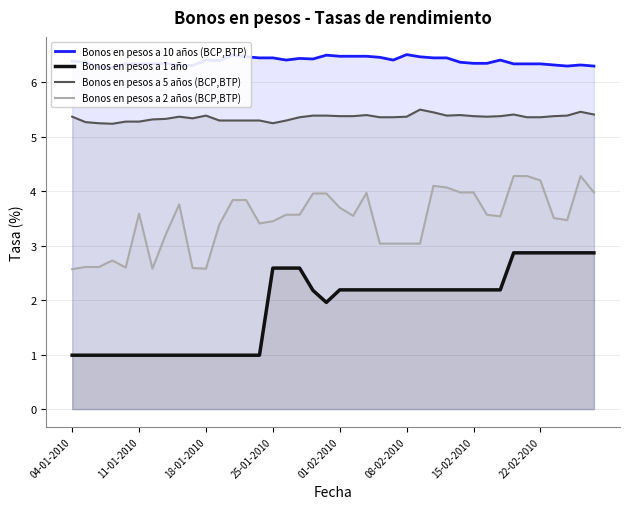

What is the highest value of the Bonos en pesos a 2 años (BCP,BTP) series?

4.3